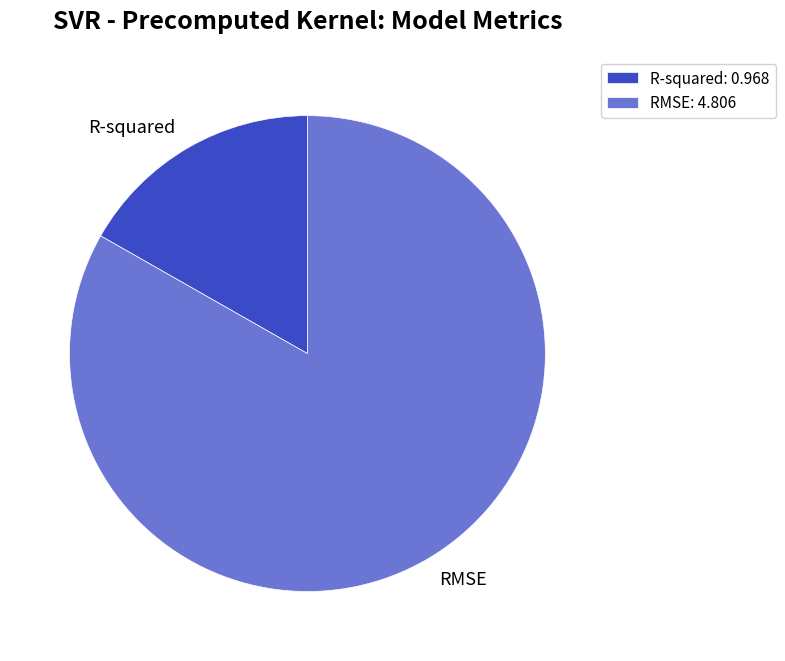

Which category has the biggest portion of the pie?

RMSE